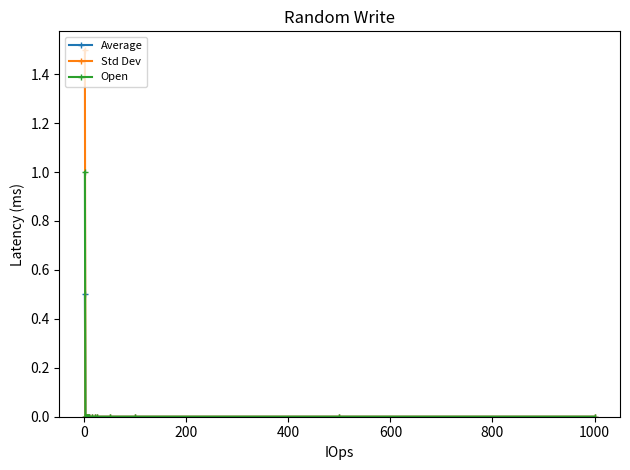

How many data points does each series have?

17